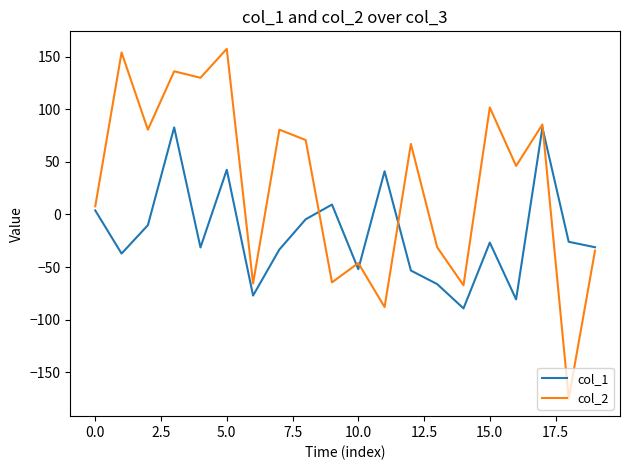

What is the lowest value of the col_2 series?

-175.0